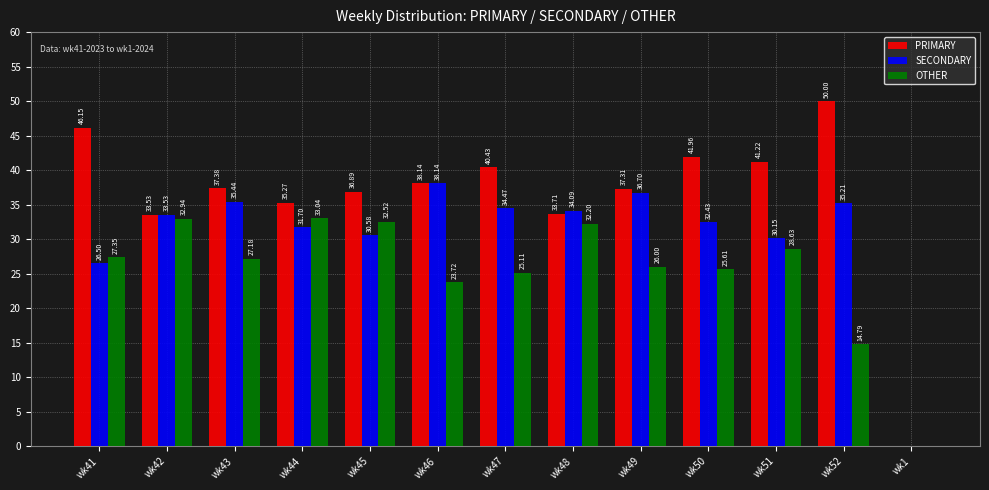

What is the sum of all SECONDARY values?

398.9